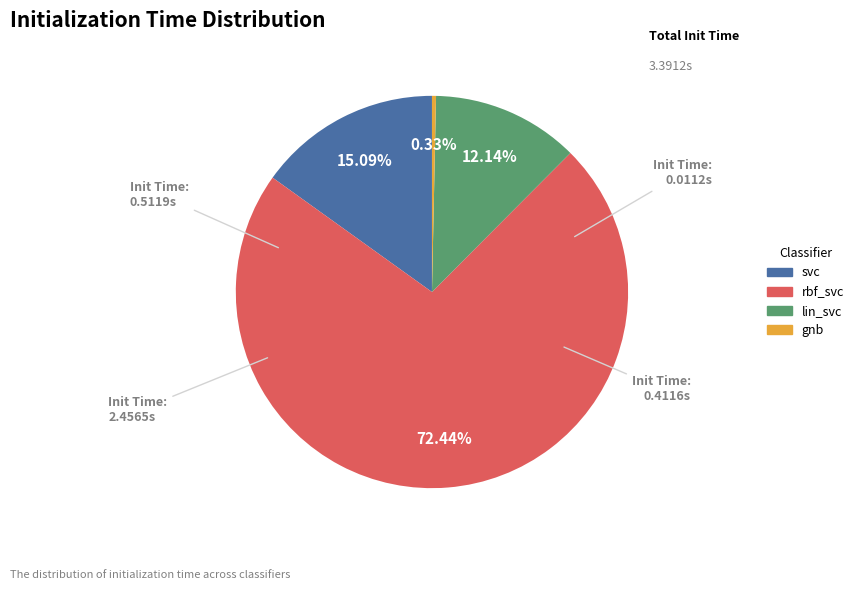

Does any single category account for the majority?

Yes